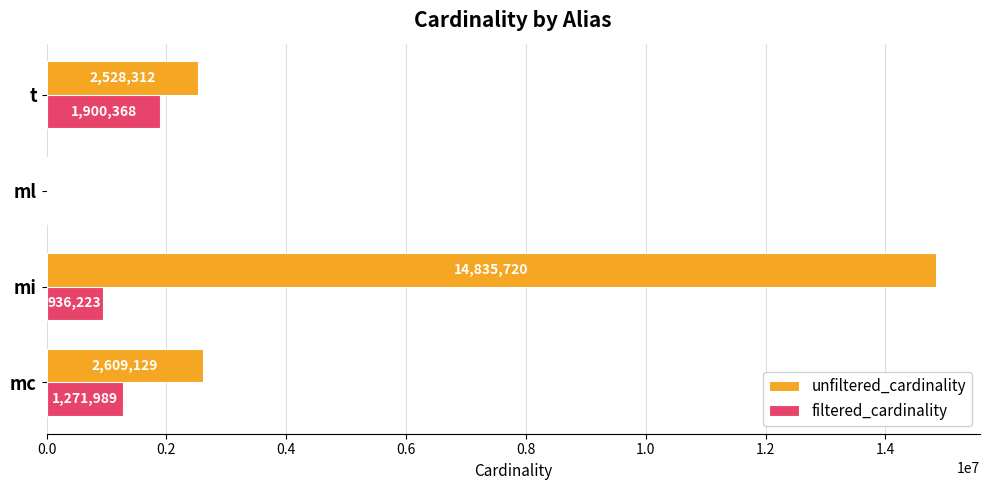

Which series has the largest range (max minus min)?

unfiltered_cardinality